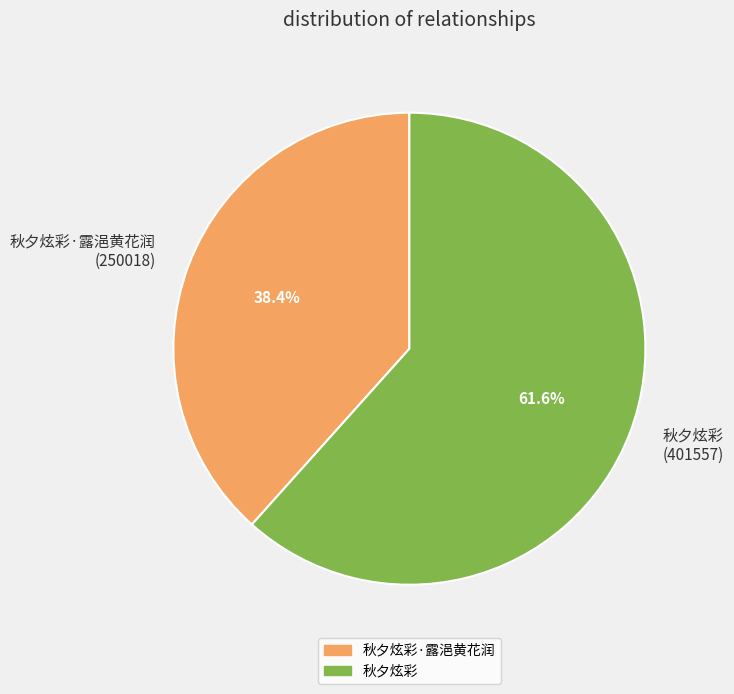

Approximately how many times larger is the value at 秋夕炫彩·露浥黄花润 (250018) compared to 秋夕炫彩 (401557)?

0.6